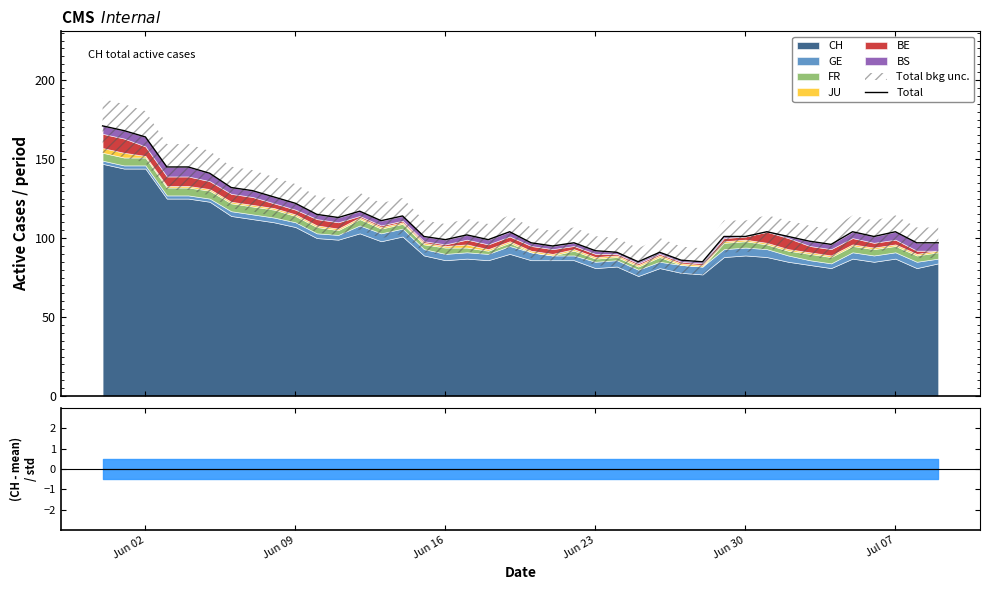

Is it true that the value at 13 is 195?

False